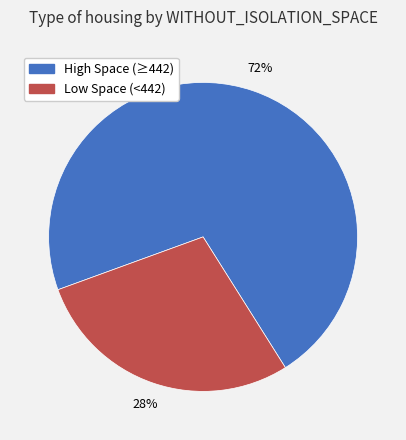

Is there a majority slice in this chart?

Yes